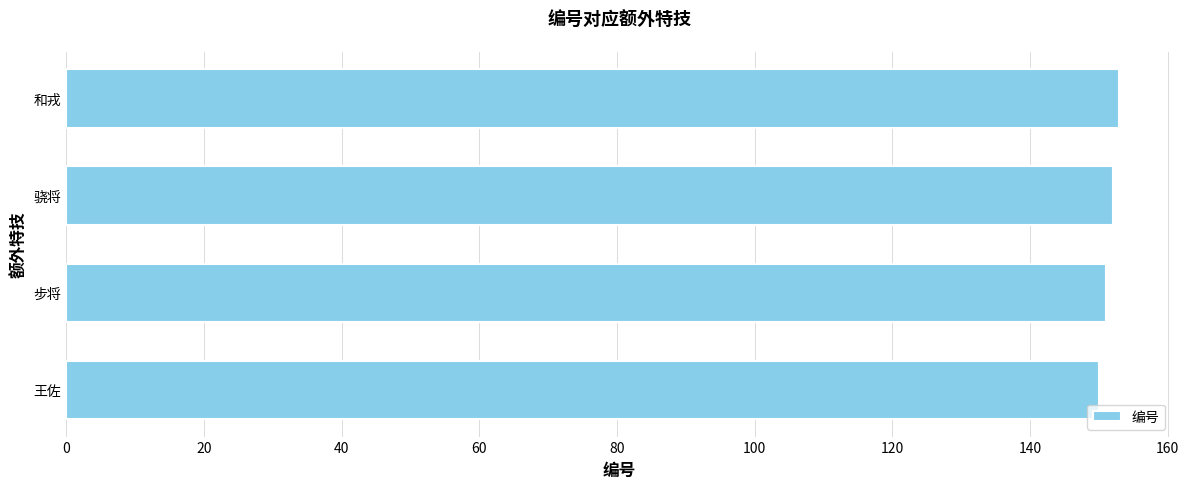

The value at 骁将 is 152. True or false?

True